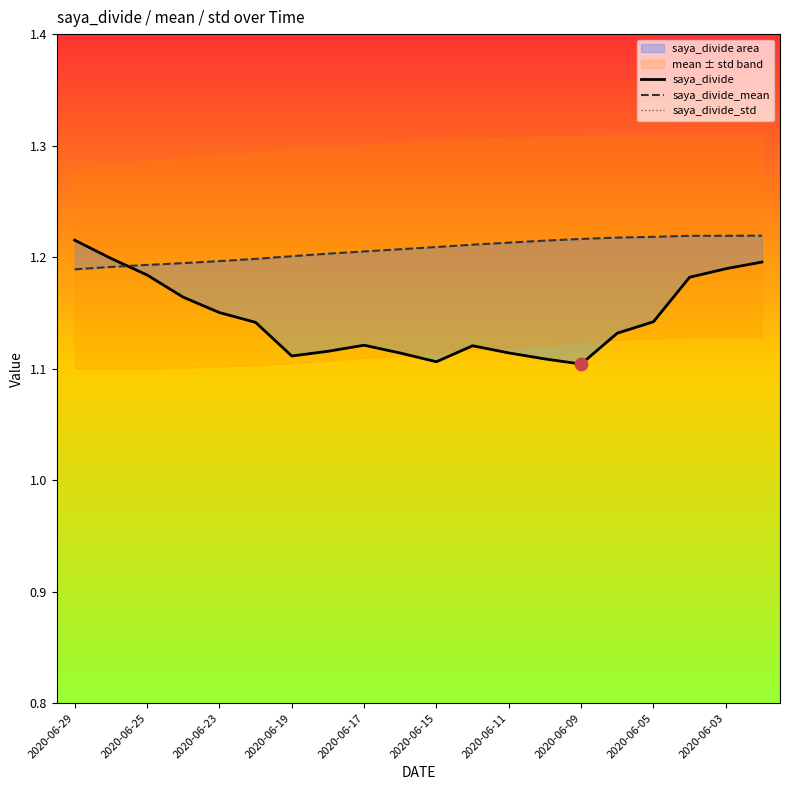

What are all the series names shown in the legend?

saya_divide, saya_divide_mean, saya_divide_std